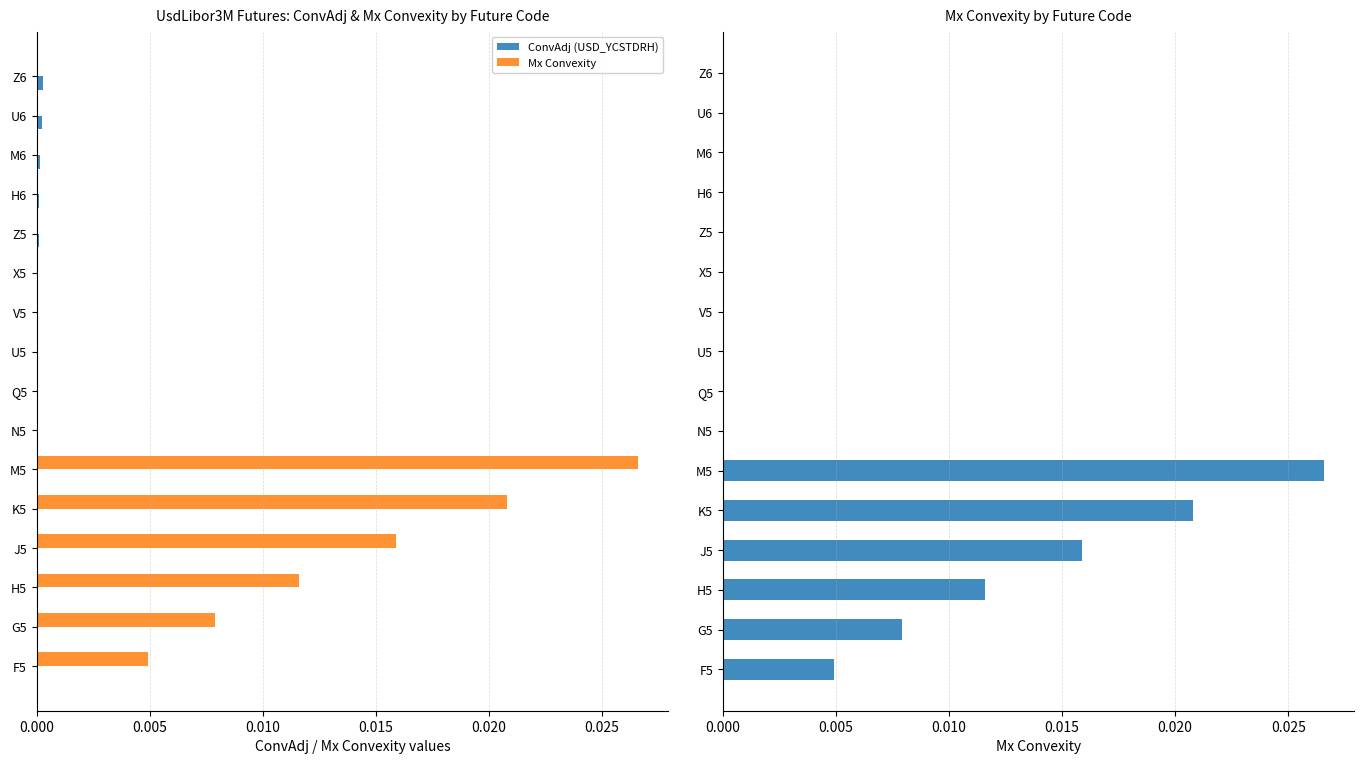

True or false: ConvAdj (USD_YCSTDRH) has a value of 0.0 at F5.

True